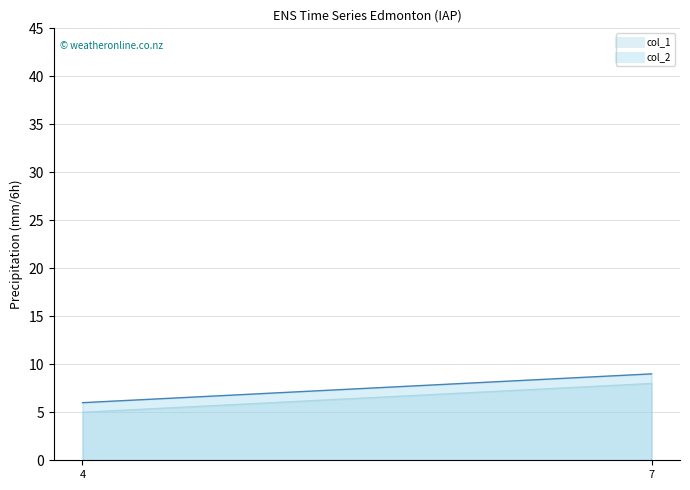

Which has a higher value, 7 or 4?

7